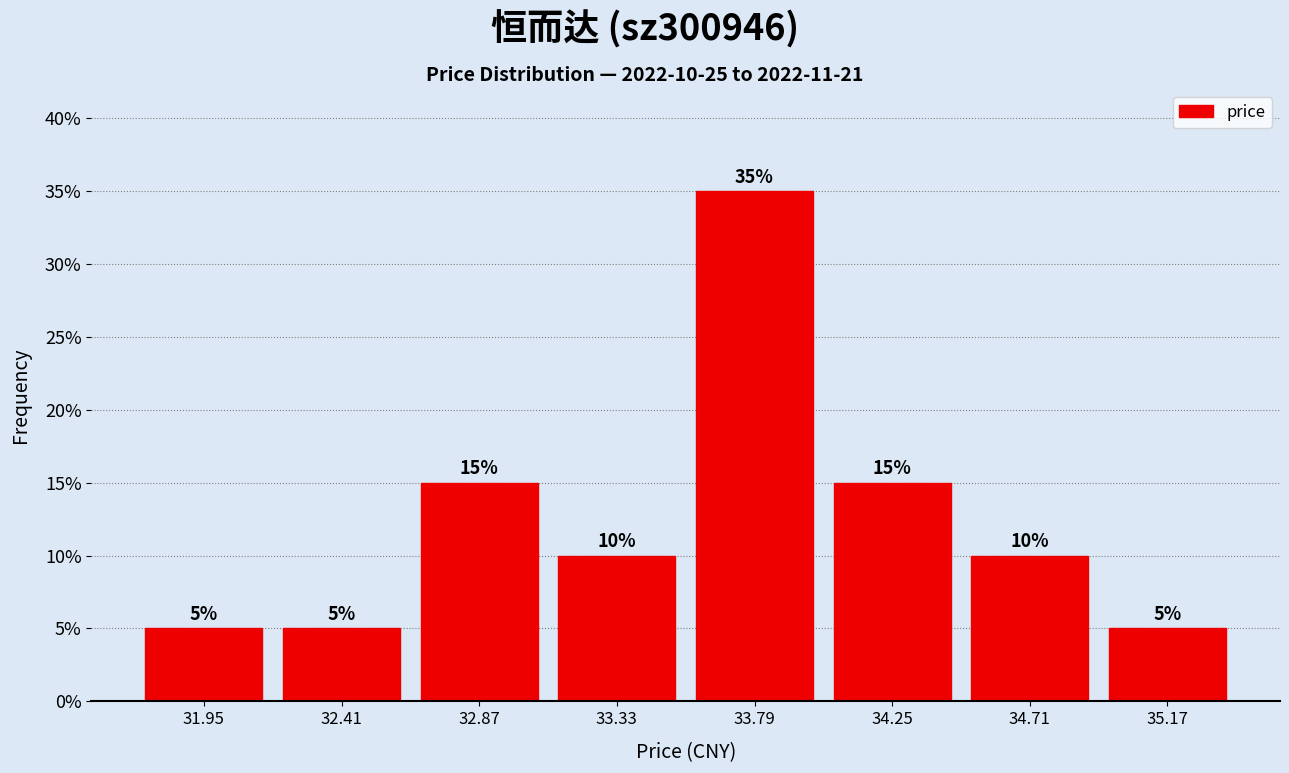

Over which range of the x-axis is the bar tallest?

33.56 to 34.02